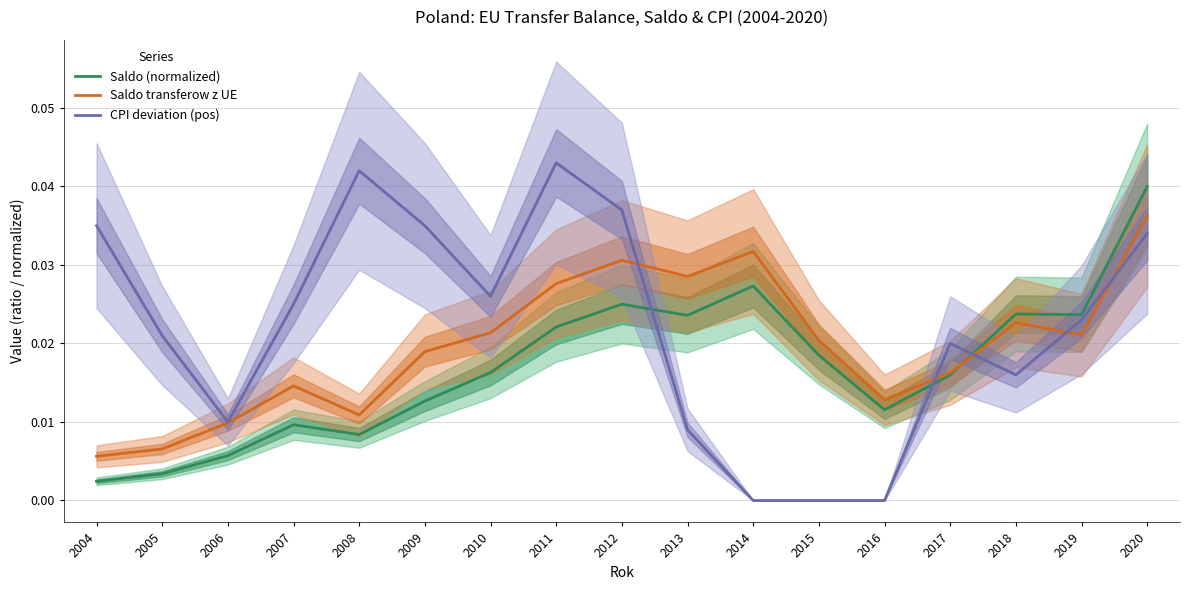

Which label corresponds to the smallest value in the chart?

2014